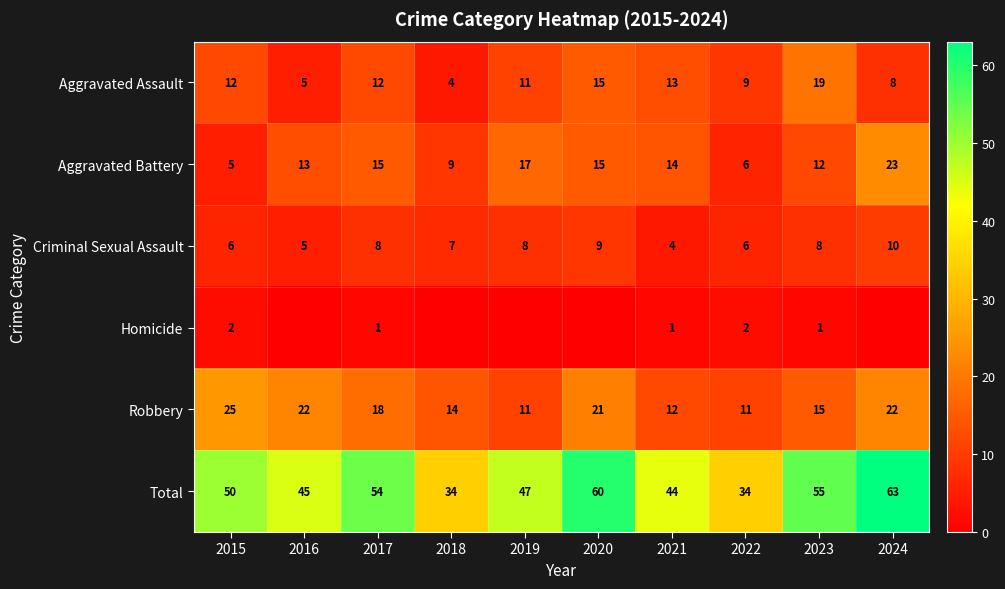

At 2017, list the series in order from smallest to largest.

Homicide, Criminal Sexual Assault, Aggravated Assault, Aggravated Battery, Robbery, Total